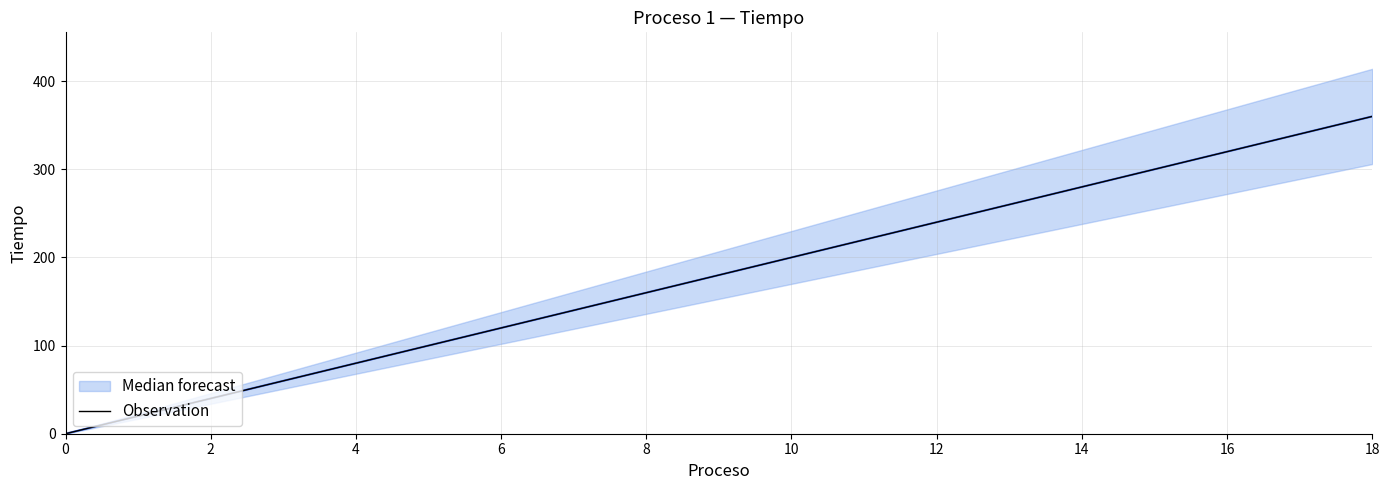

Which label corresponds to the largest value in the chart?

18